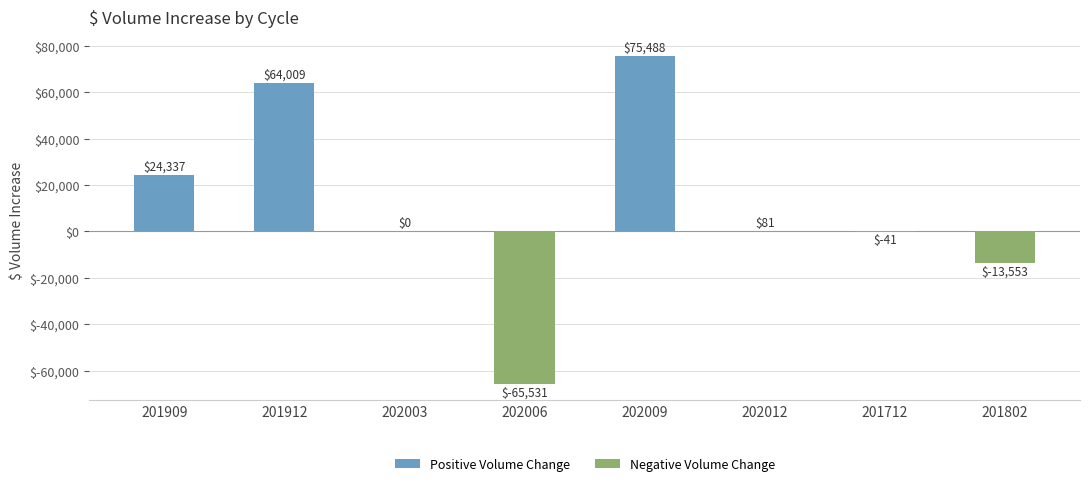

Is it true that the value at 202009 is 17937.9?

False